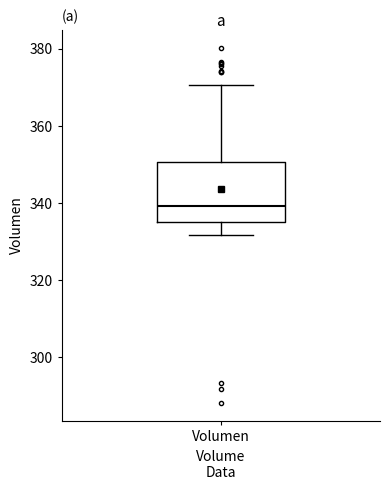

Transcribe this box plot: give where the median line is, the range the box spans, and where the two whiskers end, as read against the y-axis. The values are not printed on the chart, so give them approximately, as read against the axis.

median 340, box 336 to 350, whiskers 332 to 370